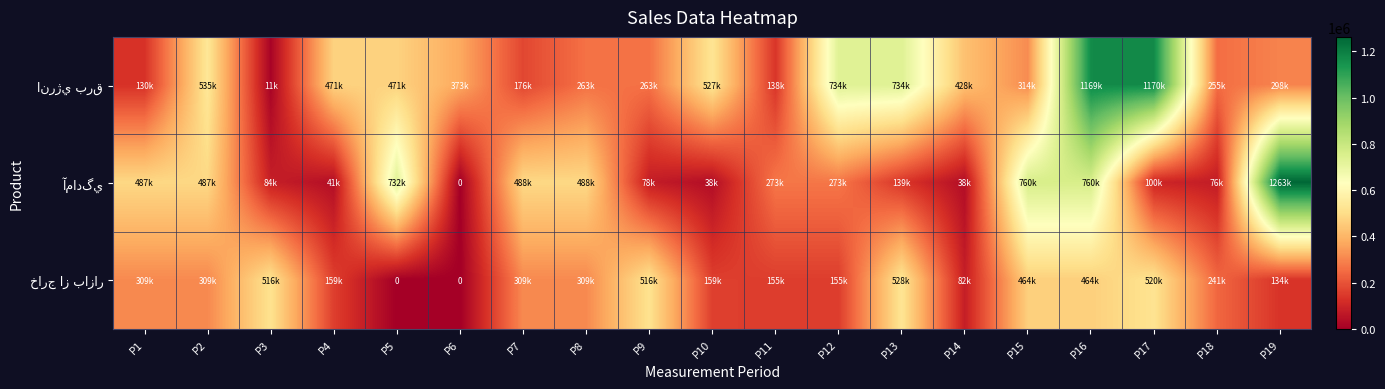

What is the sum of all انرژي برق values?

8459481